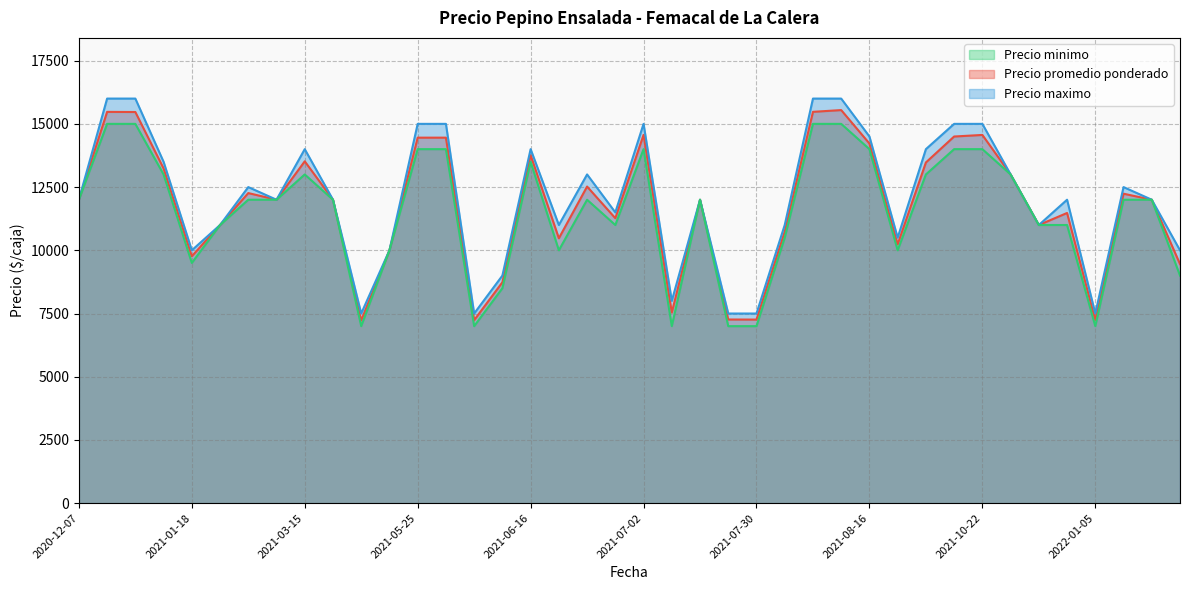

Reading right to left, extract all data points from this chart.

Precio promedio ponderado: 9455	12000	12238	7242	11476	11000	13000	14562	14500	13474	10235	14222	15545	15476	10735	7260	7263	12000	7538	14565	11269	12521	10476	13762	8735	7237	14455	14455	10000	7227	12000	13519	12000	12263	11000	9765	13238	15469	15474	12000
Precio maximo: 10000	12000	12500	7500	12000	11000	13000	15000	15000	14000	10500	14500	16000	16000	11000	7500	7500	12000	8000	15000	11500	13000	11000	14000	9000	7500	15000	15000	10000	7500	12000	14000	12000	12500	11000	10000	13500	16000	16000	12000
Precio minimo: 9000	12000	12000	7000	11000	11000	13000	14000	14000	13000	10000	14000	15000	15000	10500	7000	7000	12000	7000	14000	11000	12000	10000	13500	8500	7000	14000	14000	10000	7000	12000	13000	12000	12000	11000	9500	13000	15000	15000	12000